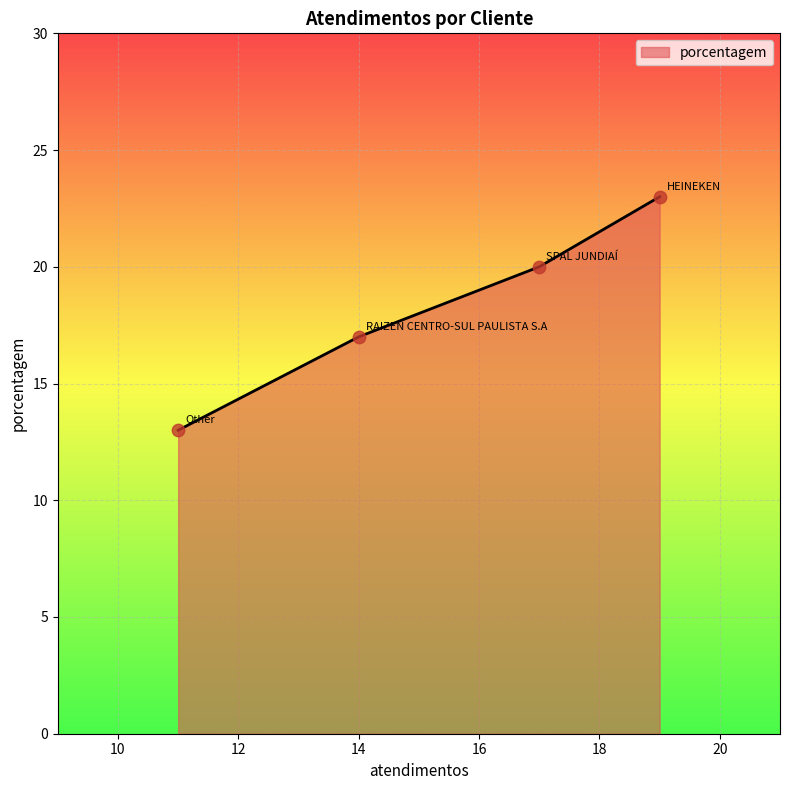

True or false: there are more than 1 points higher than both neighbors.

False